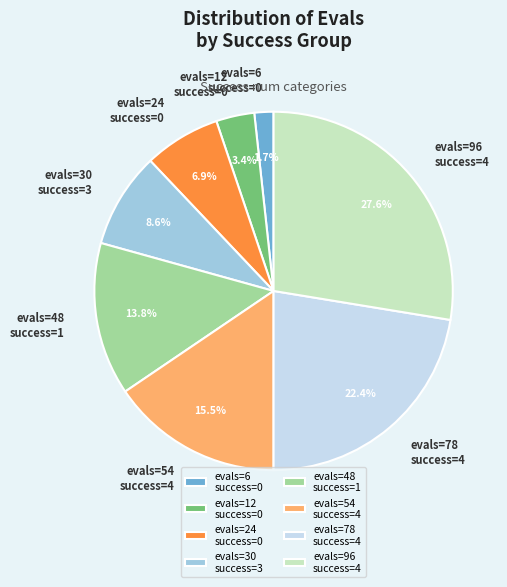

Does any single category account for the majority?

No